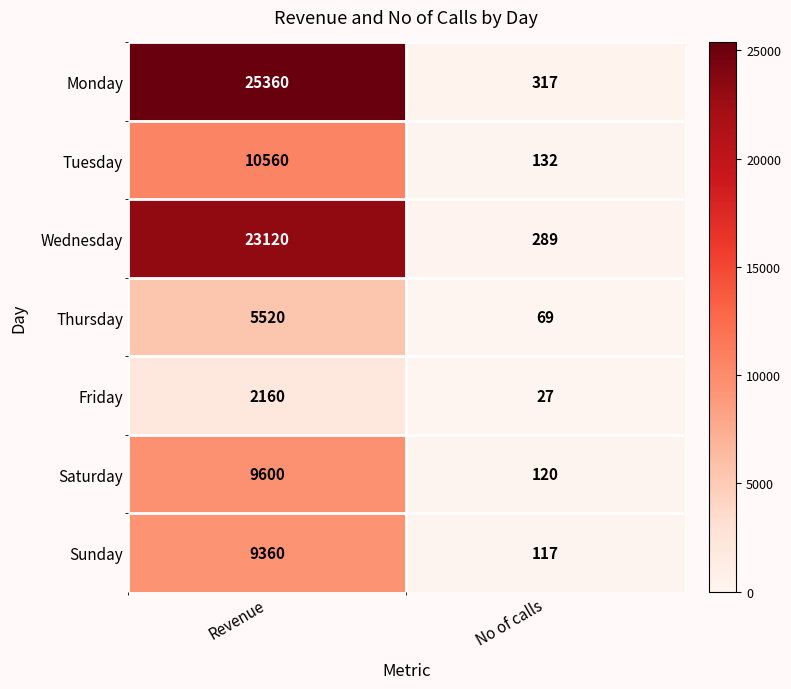

What is the difference between the Wednesday values at No of calls and Revenue?

22831